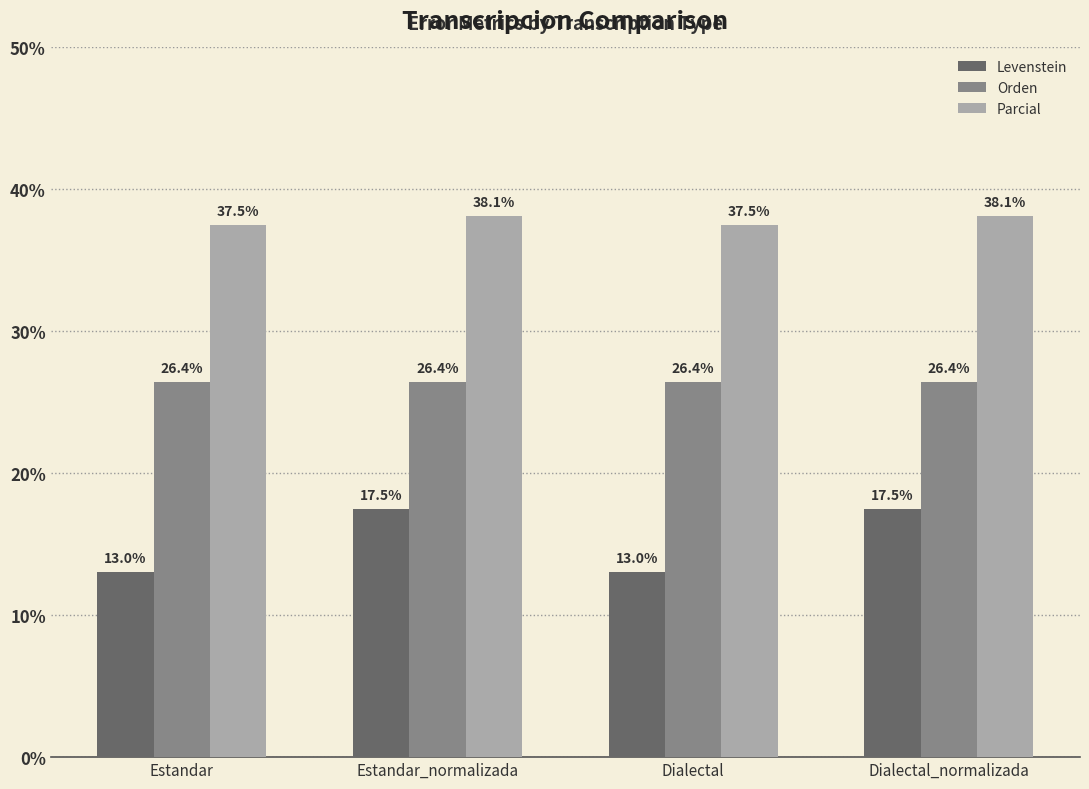

What is the lowest value of the Orden series?

26.4